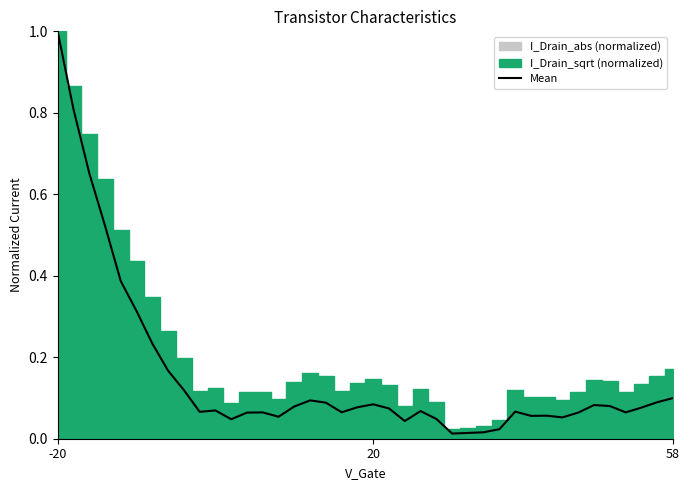

The Mean series shows 1.0 at -20. True or false?

True